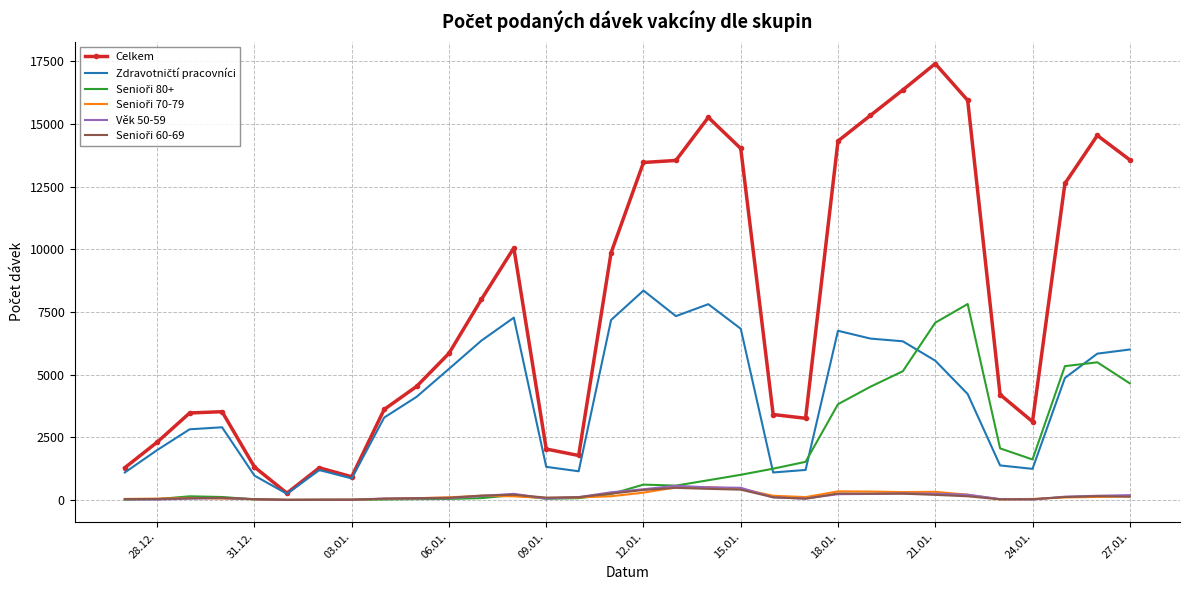

Which series has the widest spread of values?

Celkem